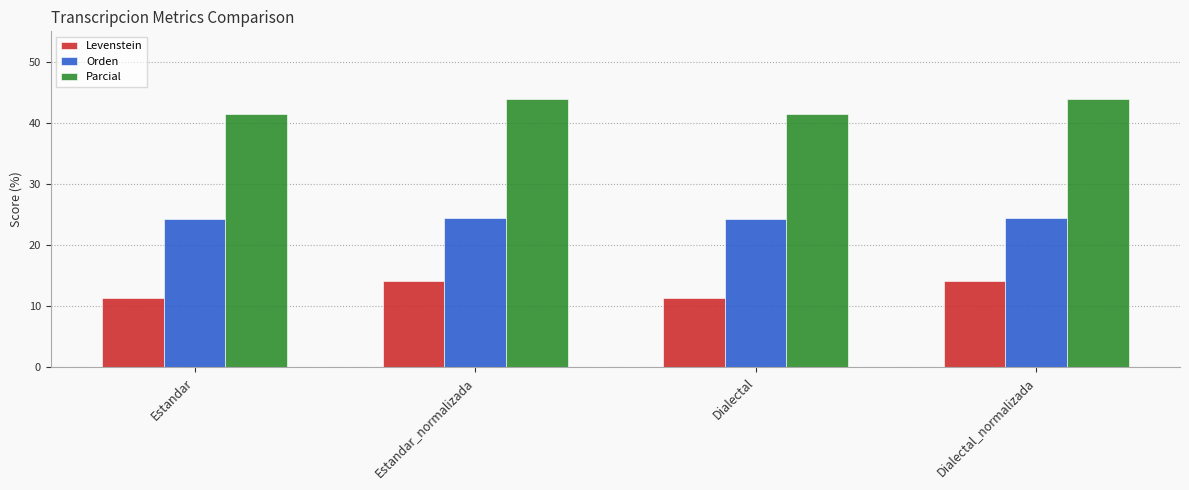

What is the approximate value of Orden at Estandar_normalizada?

24.5